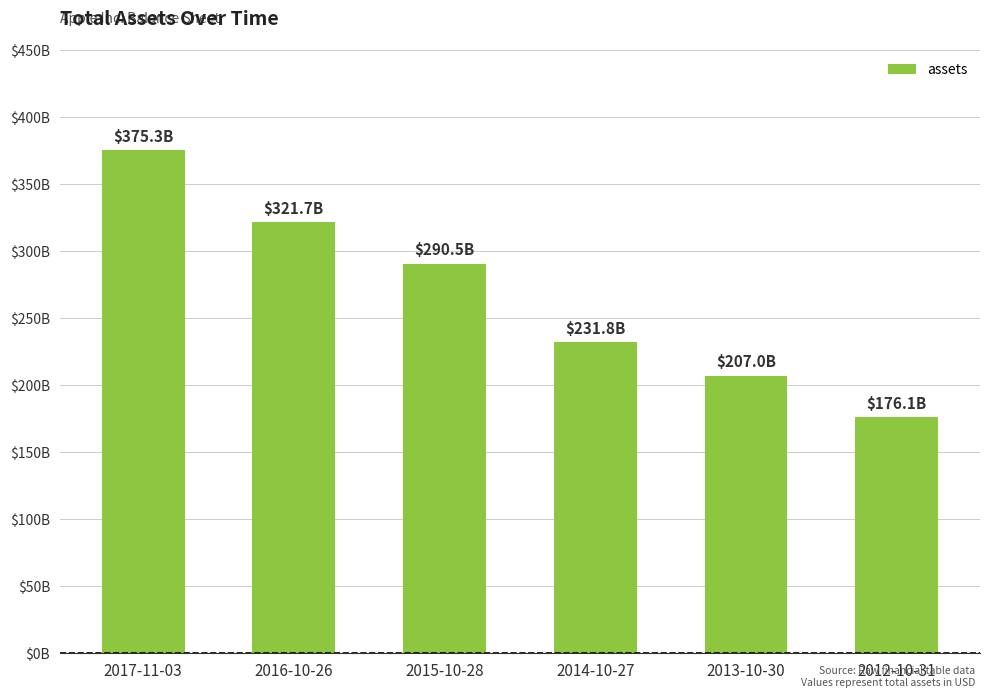

Does the chart contain any negative values?

No